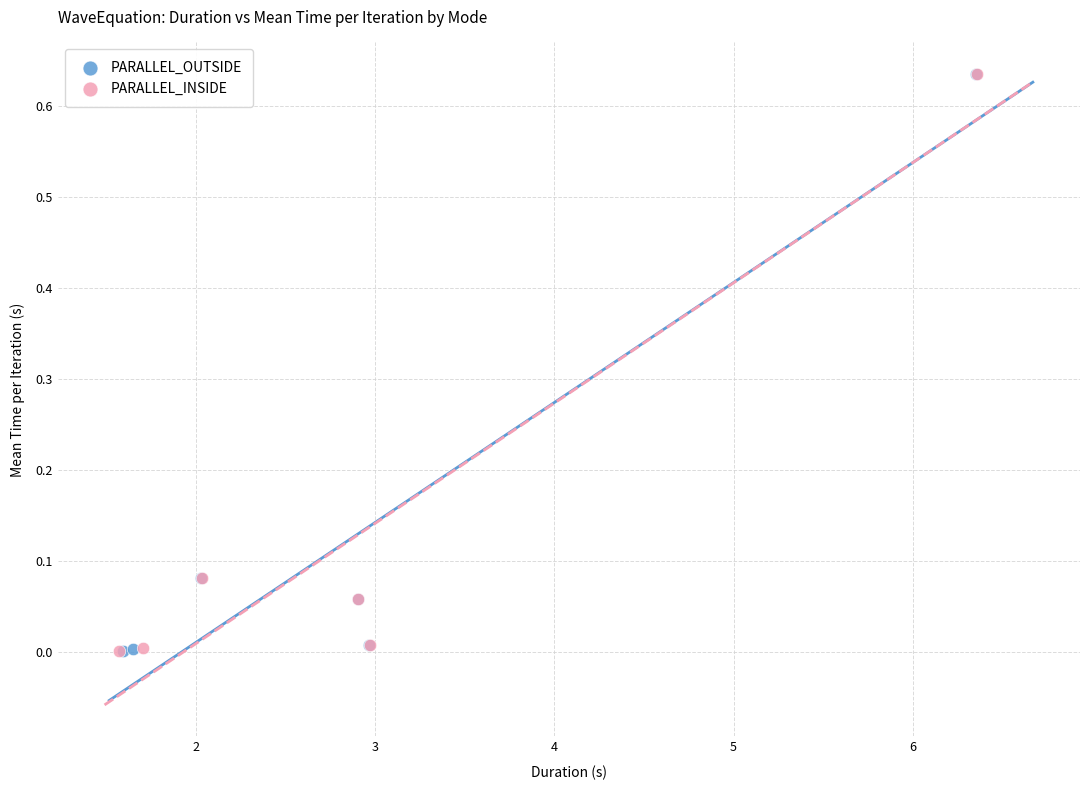

Which series has the largest Y range (max minus min)?

PARALLEL_INSIDE